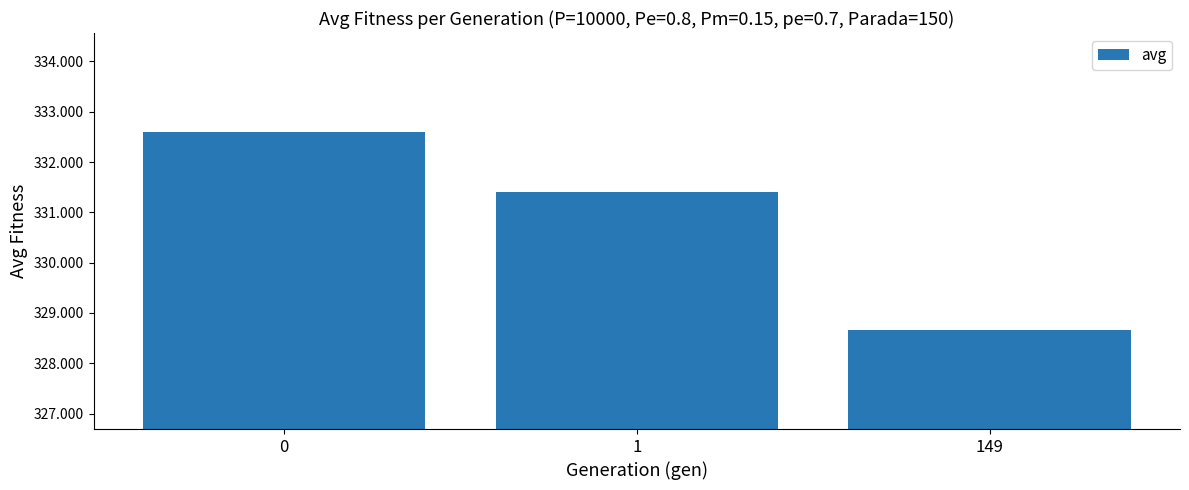

Is it true that the value at 1 is 331.4?

True